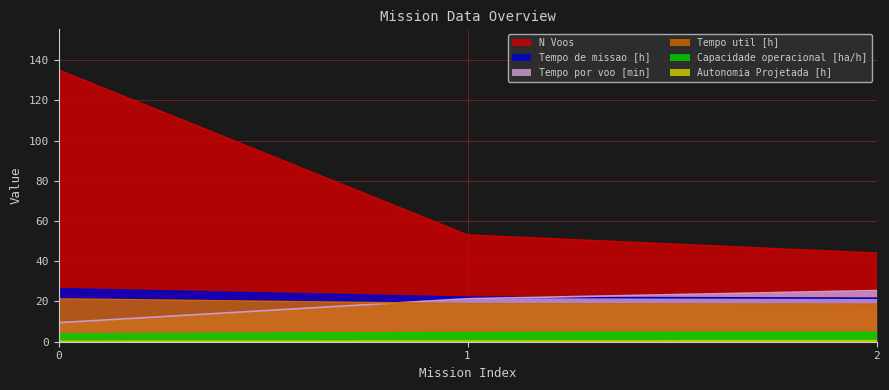

Reading left to right, what are all the values shown in this chart?

Capacidade operacional [ha/h]: 0=3.8	1=4.5	2=4.6
Tempo de missao [h]: 0=26.3	1=22.1	2=21.7
Tempo util [h]: 0=21.3	1=18.9	2=18.6
Tempo por voo [min]: 0=9.5	1=21.4	2=25.4
Autonomia Projetada [h]: 0=0.2	1=0.3	2=0.5
N Voos: 0=135.0	1=53.0	2=44.0